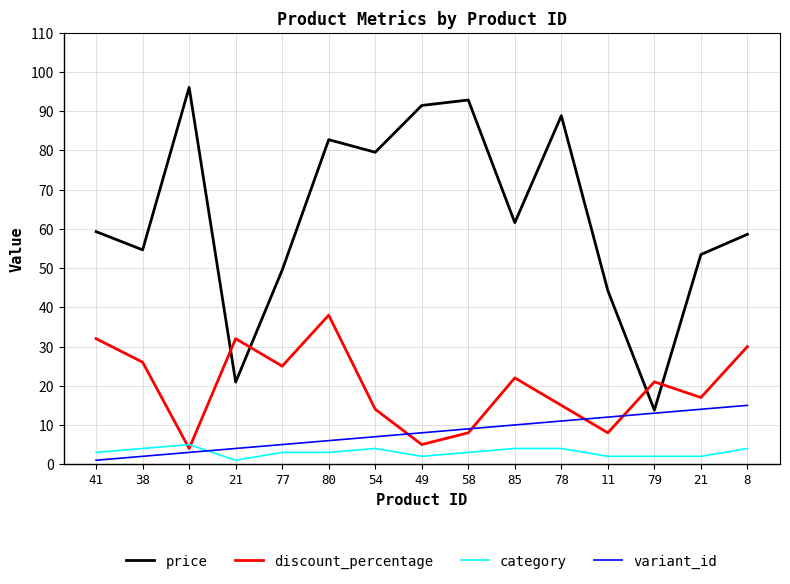

Does the chart display data point markers on the line(s)?

No